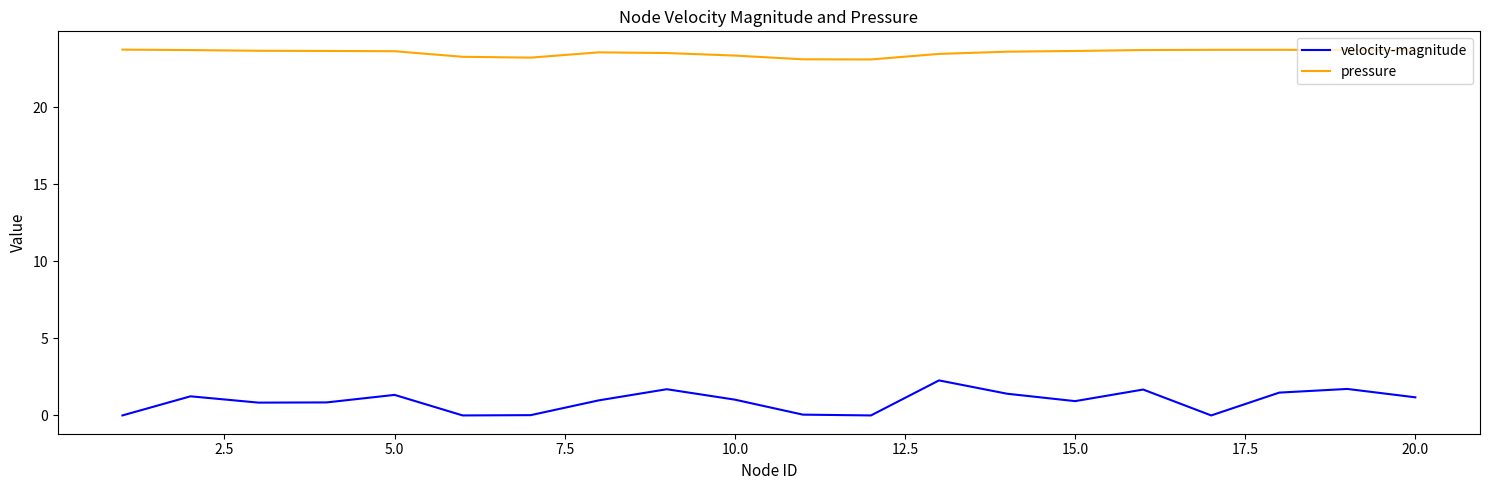

Rank the series by their maximum value, from highest to lowest.

pressure, velocity-magnitude